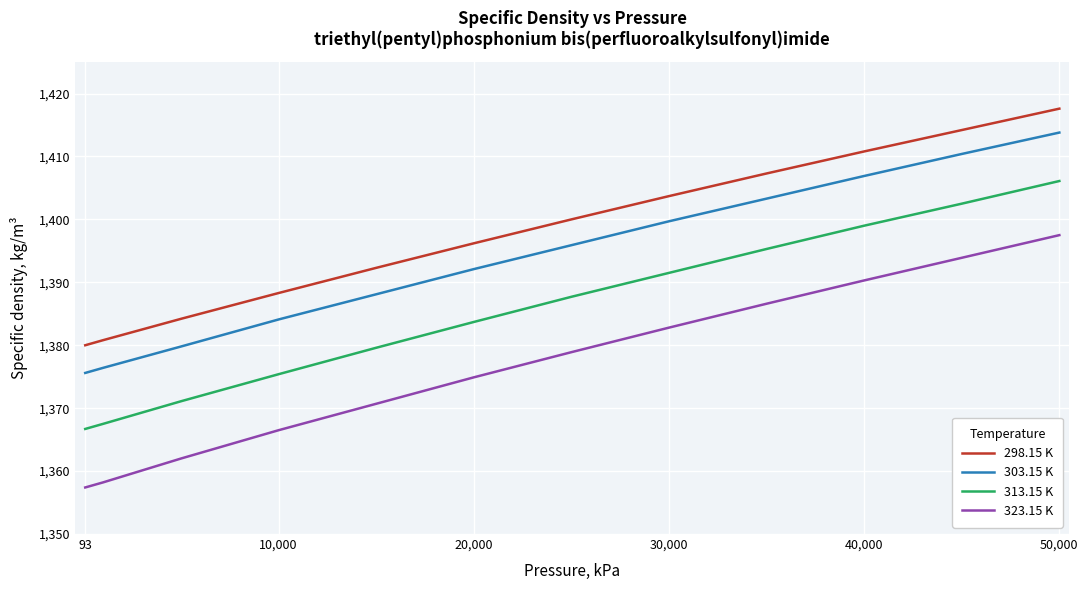

Reading left to right, what are all the values shown in this chart?

298.15 K: 1380.0	1380.8	1384.2	1388.3	1392.3	1396.2	1400.0	1403.7	1407.3	1410.8	1414.2	1417.6
303.15 K: 1375.6	1376.4	1379.8	1384.1	1388.1	1392.1	1395.9	1399.7	1403.3	1406.9	1410.4	1413.8
313.15 K: 1366.7	1367.5	1371.1	1375.4	1379.6	1383.7	1387.7	1391.5	1395.3	1399.0	1402.5	1406.1
323.15 K: 1357.4	1358.2	1362.0	1366.5	1370.7	1374.9	1378.9	1382.8	1386.6	1390.3	1393.9	1397.5